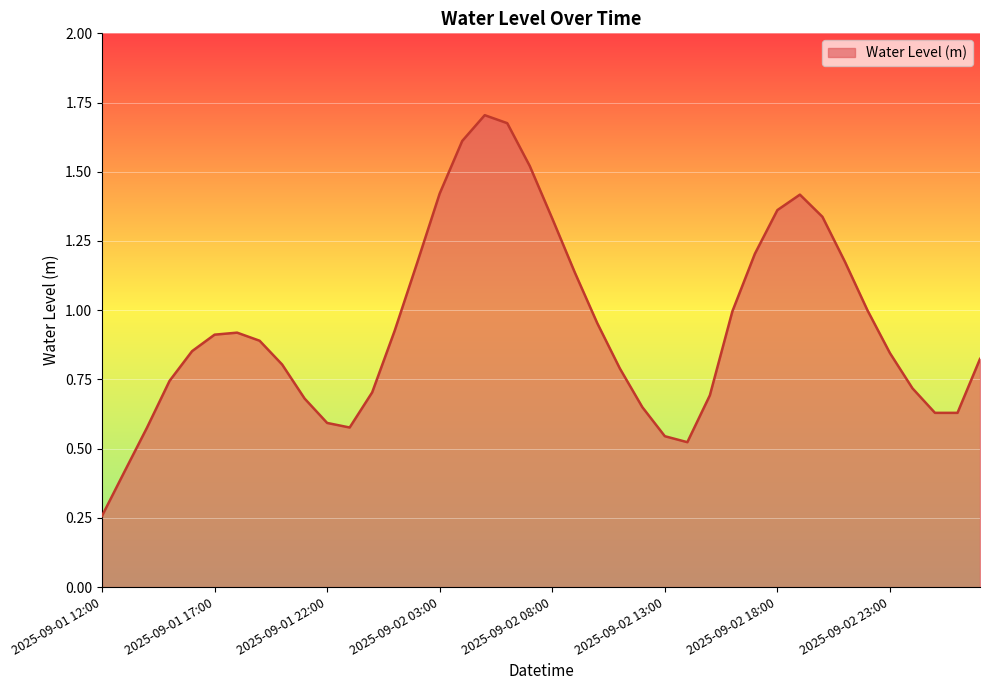

How many lines are shown in the chart?

1